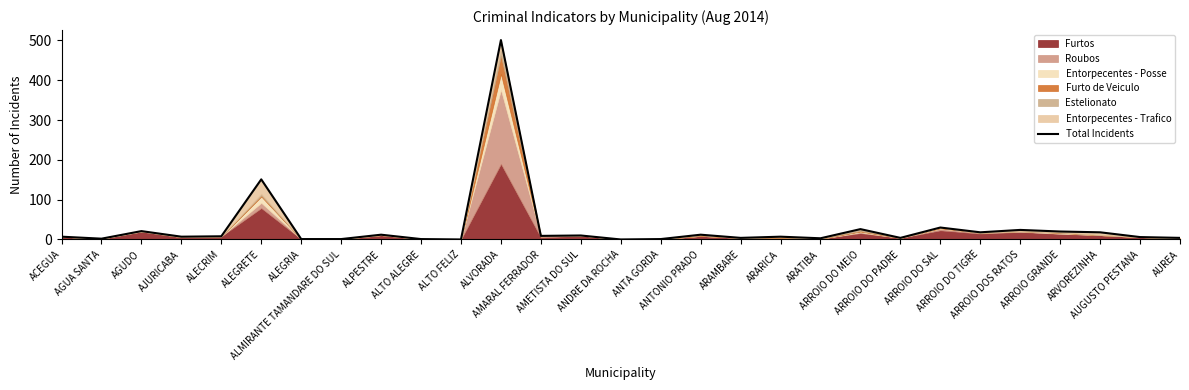

Is it true that the value at ARAMBARE is 4?

True